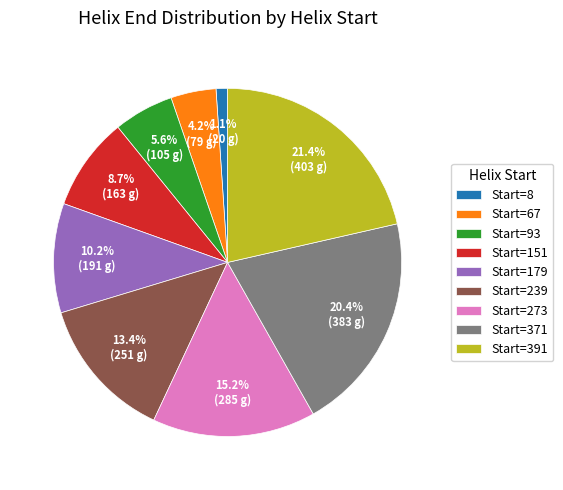

How many segments does this pie chart have?

9